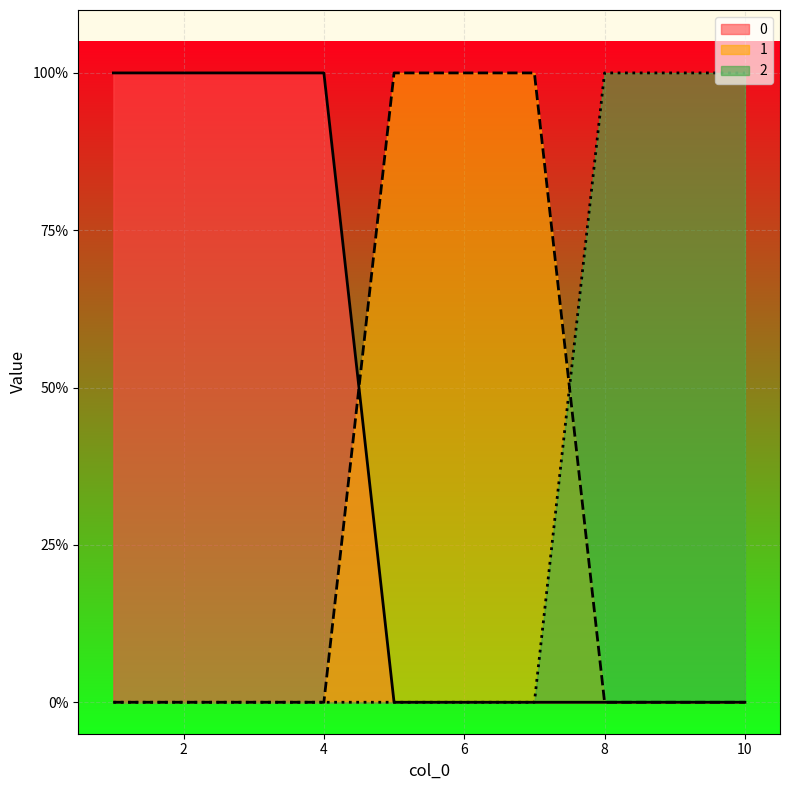

Reading left to right, extract all data points from this chart.

0: 1	1	1	1	0	0	0	0	0	0
1: 0	0	0	0	1	1	1	0	0	0
2: 0	0	0	0	0	0	0	1	1	1